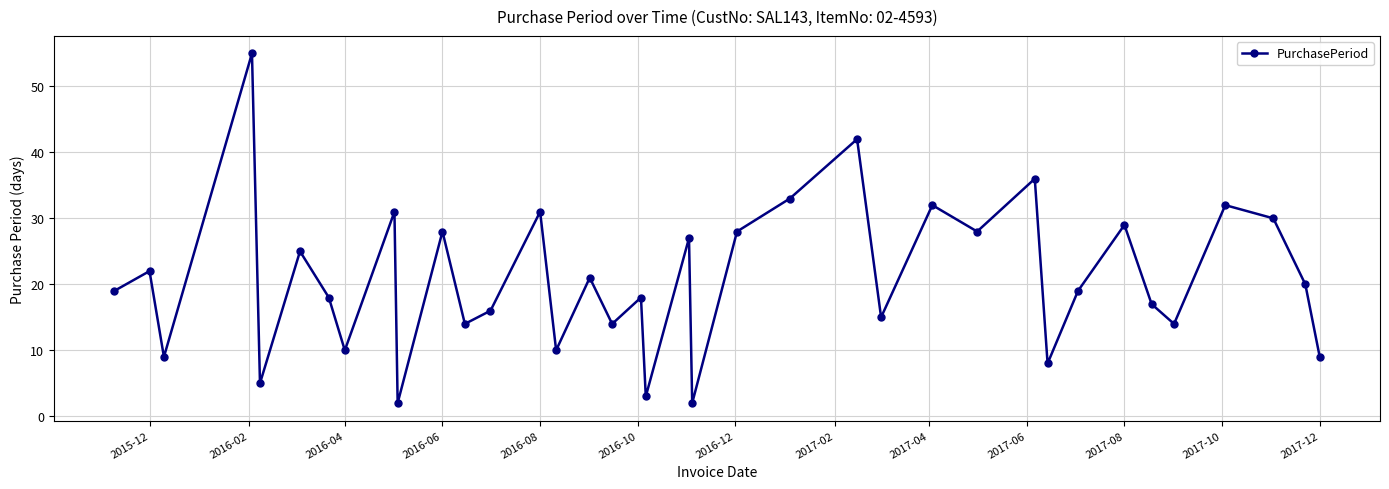

How many points are higher than both their immediate neighbors (excluding endpoints)?

14